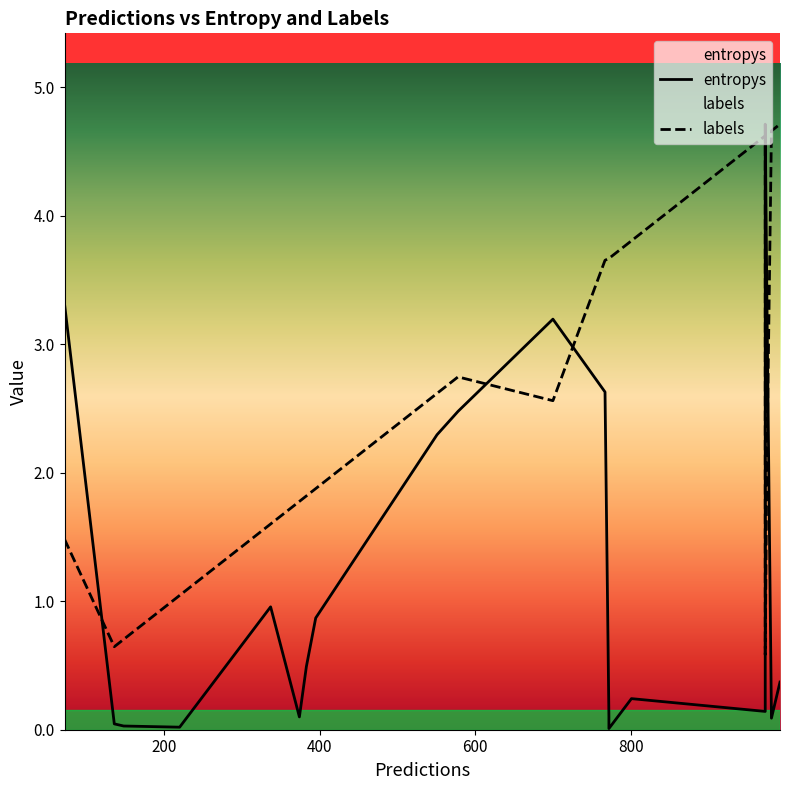

Does the chart have visible grid lines?

No